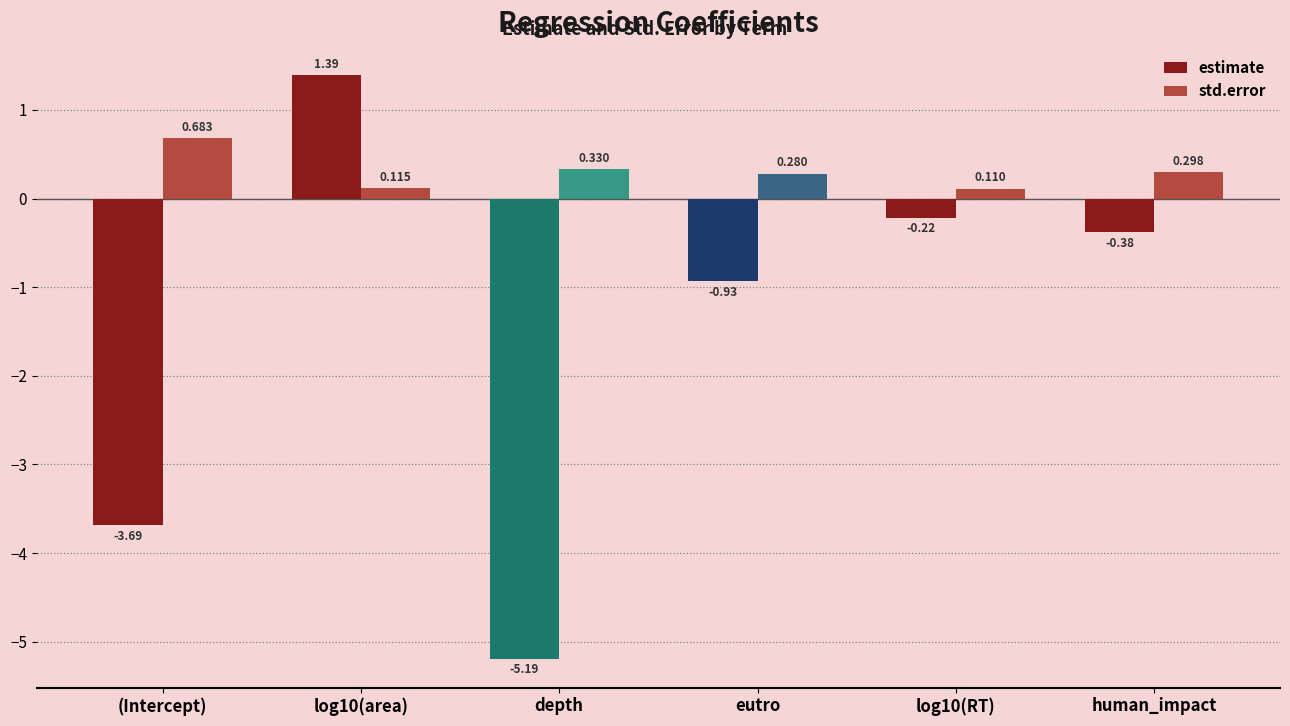

What is the minimum value shown in the chart?

-5.2